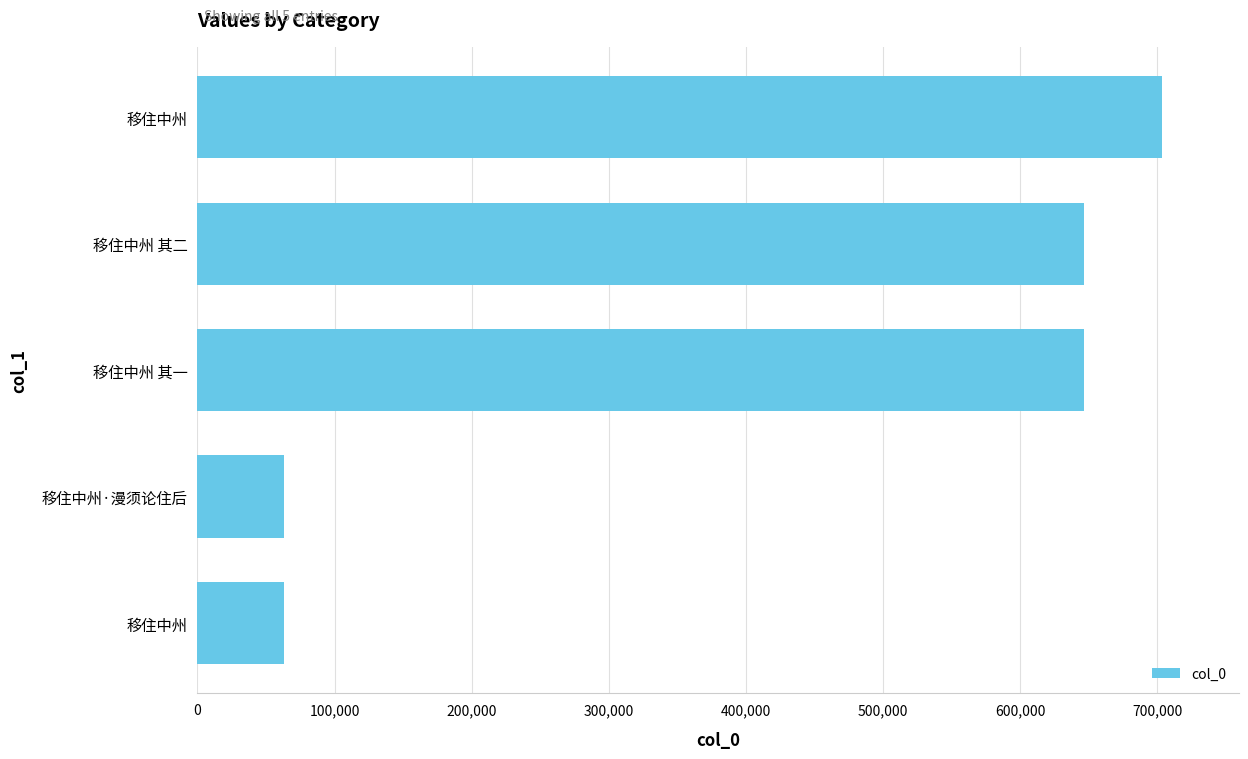

What is the minimum value shown in the chart?

62748